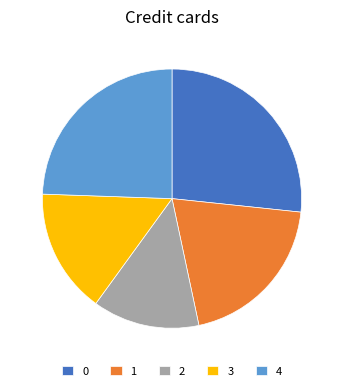

Is the sum of 1 and 4 greater than half?

No